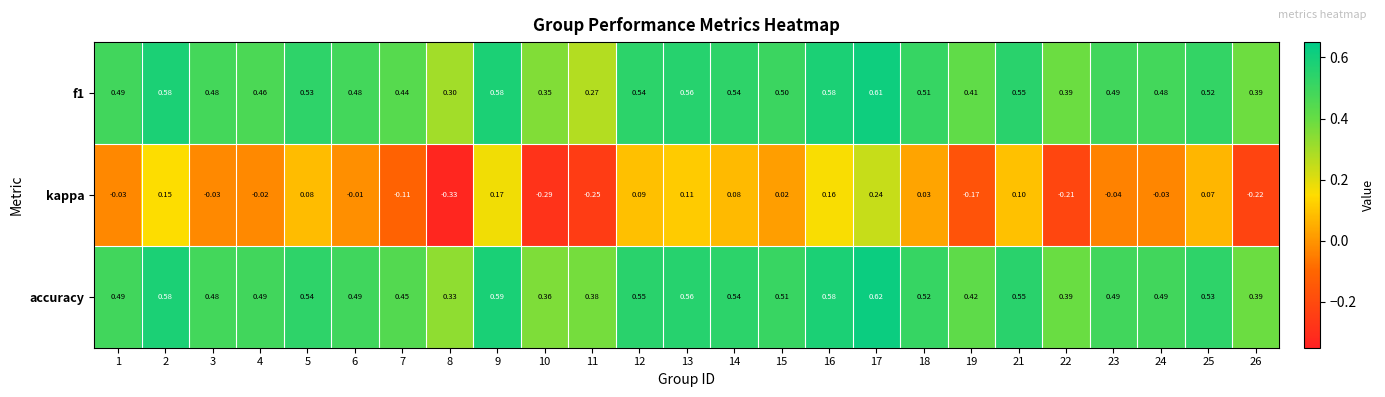

Which series has the widest spread of values?

kappa